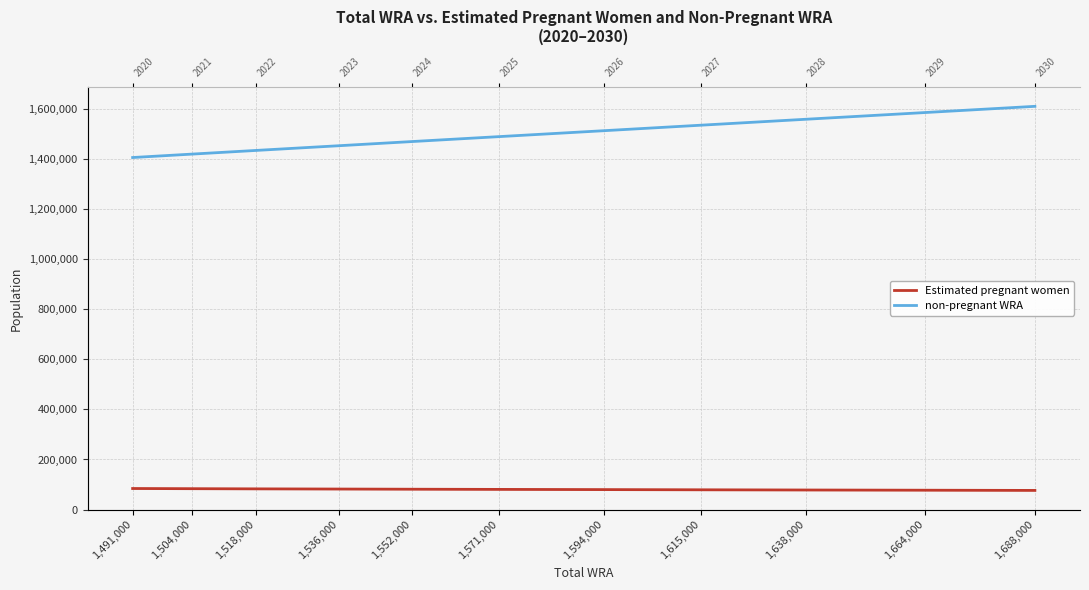

How many distinct data groups are displayed?

2